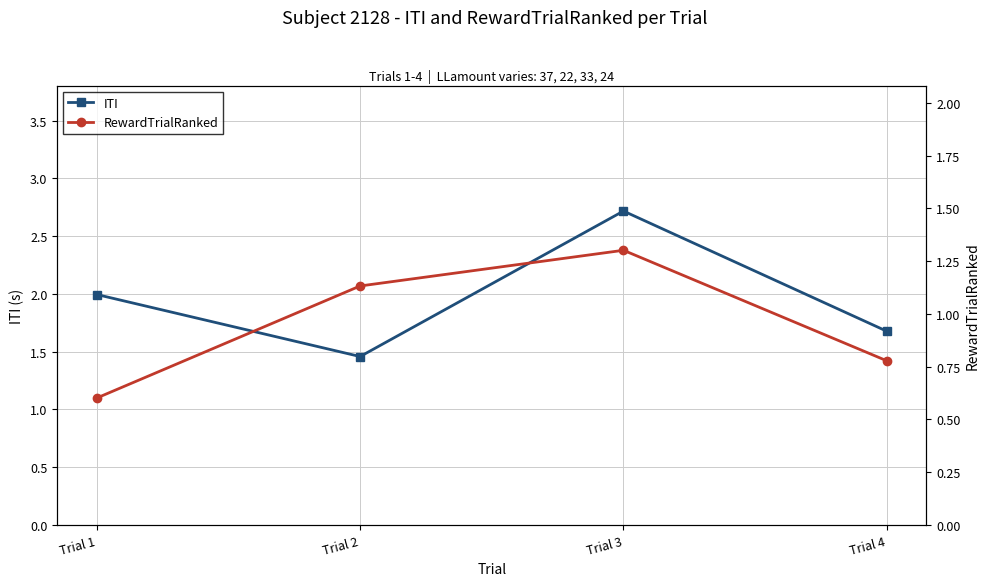

In RewardTrialRanked, how many points are higher than both neighbors (excluding endpoints)?

1